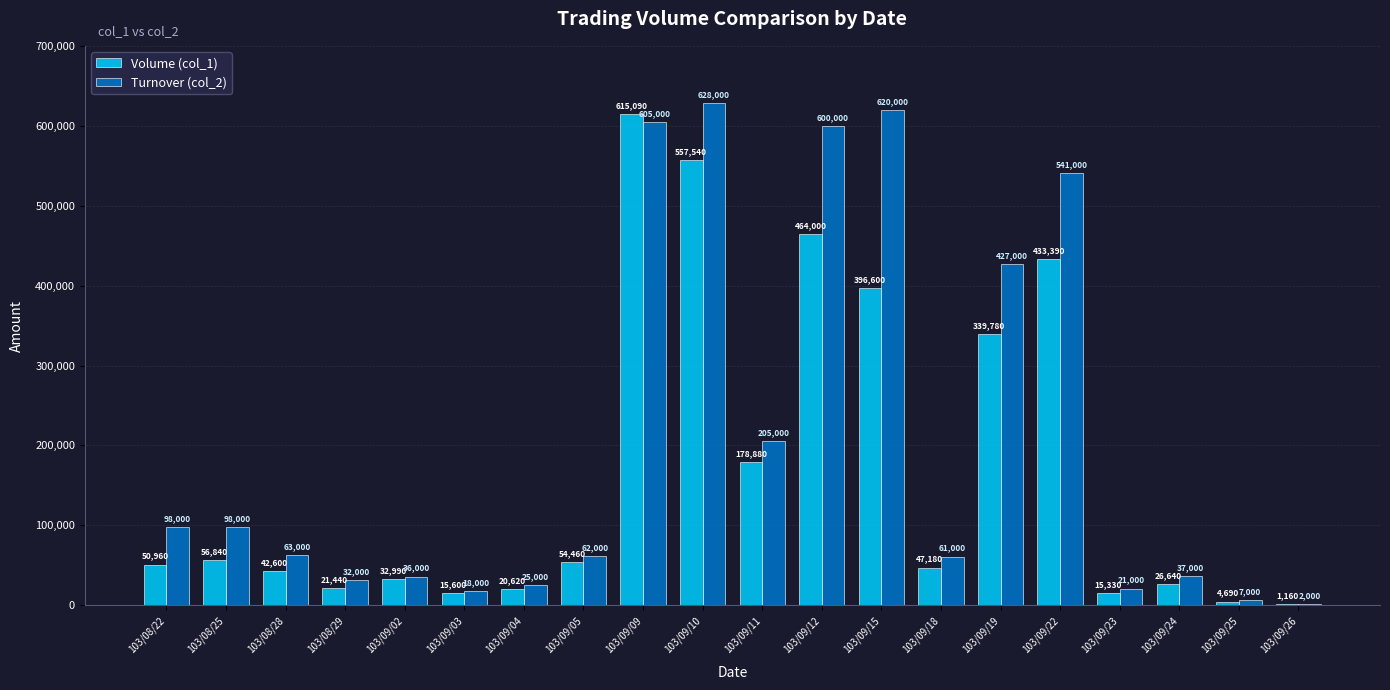

Reading left to right, what are all the values shown in this chart?

Volume (col_1): 103/08/22=50960	103/08/25=56840	103/08/28=42600	103/08/29=21440	103/09/02=32990	103/09/03=15600	103/09/04=20620	103/09/05=54460	103/09/09=615090	103/09/10=557540	103/09/11=178880	103/09/12=464000	103/09/15=396600	103/09/18=47180	103/09/19=339780	103/09/22=433390	103/09/23=15330	103/09/24=26640	103/09/25=4690	103/09/26=1160
Turnover (col_2): 103/08/22=98000	103/08/25=98000	103/08/28=63000	103/08/29=32000	103/09/02=36000	103/09/03=18000	103/09/04=25000	103/09/05=62000	103/09/09=605000	103/09/10=628000	103/09/11=205000	103/09/12=600000	103/09/15=620000	103/09/18=61000	103/09/19=427000	103/09/22=541000	103/09/23=21000	103/09/24=37000	103/09/25=7000	103/09/26=2000